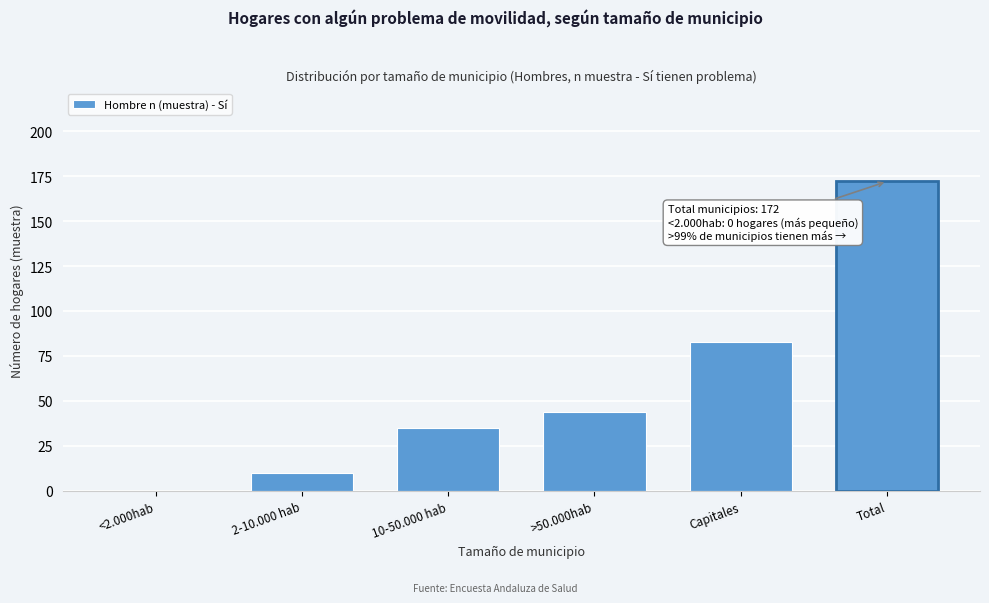

What is the change in value from 2-10.000 hab to Total?

+162